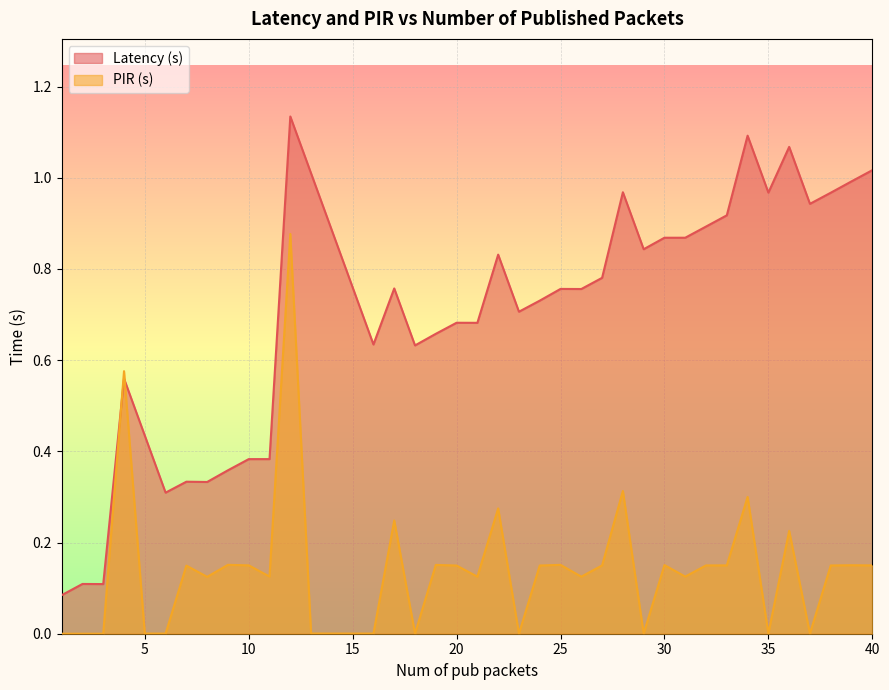

Which series has the widest spread of values?

Latency (s)